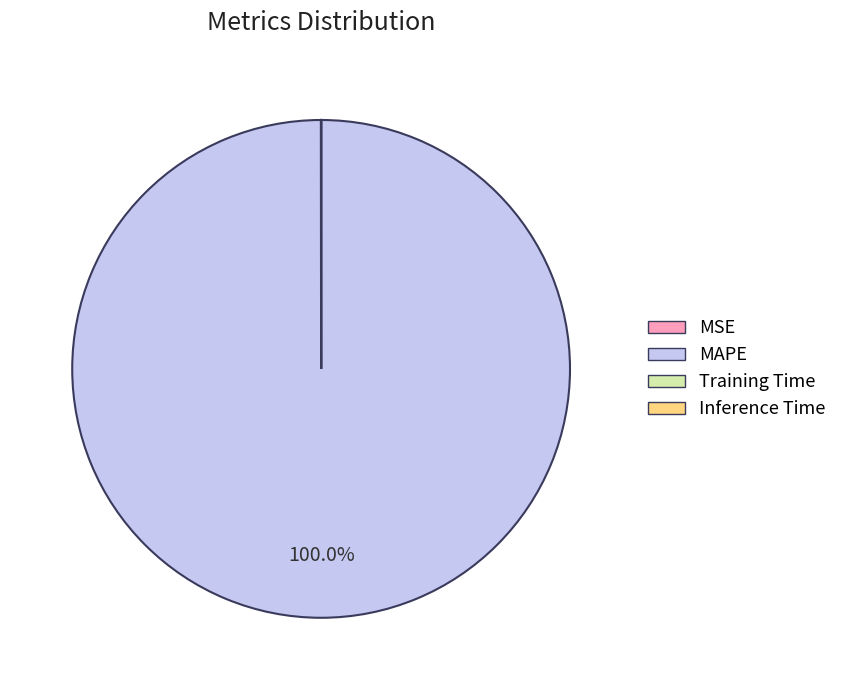

What is the largest slice in the pie chart?

MAPE